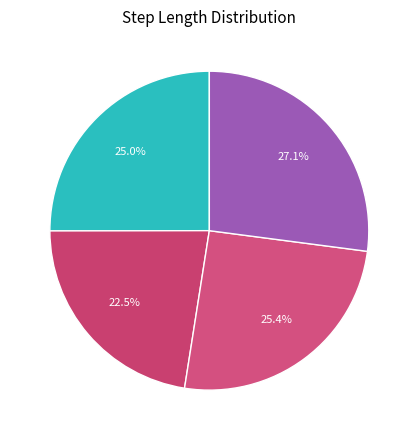

How many segments does this pie chart have?

4